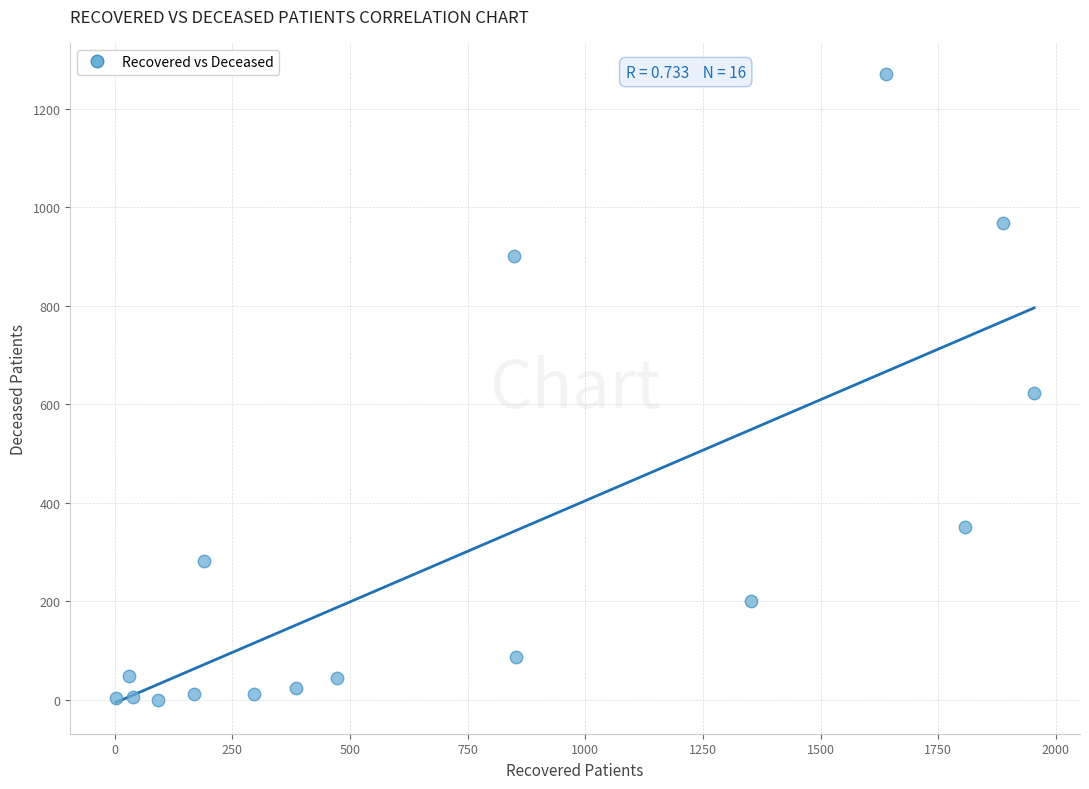

What is the range of X values (max minus min)?

1951